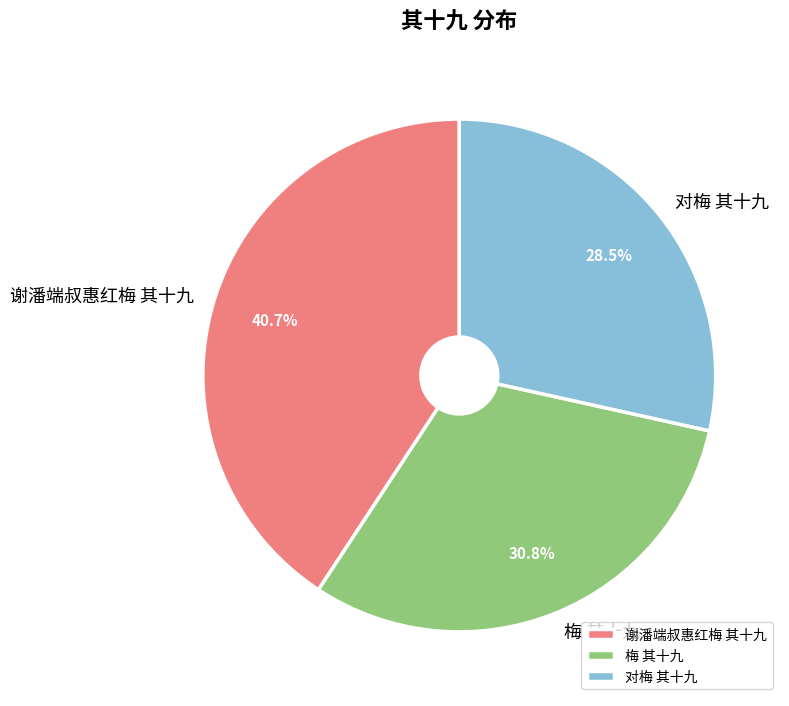

Rank the categories by value from highest to lowest.

谢潘端叔惠红梅 其十九, 梅 其十九, 对梅 其十九